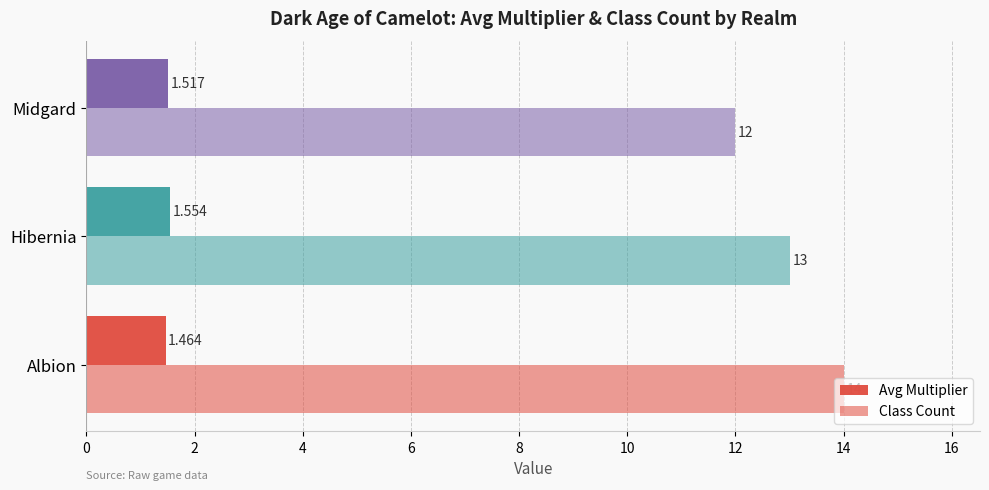

How many Class Count values are between 12 and 14?

3